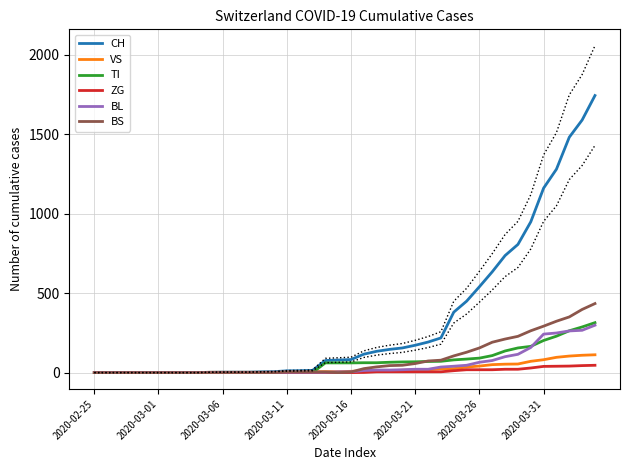

True or false: BS and ZG intersect in this chart.

False